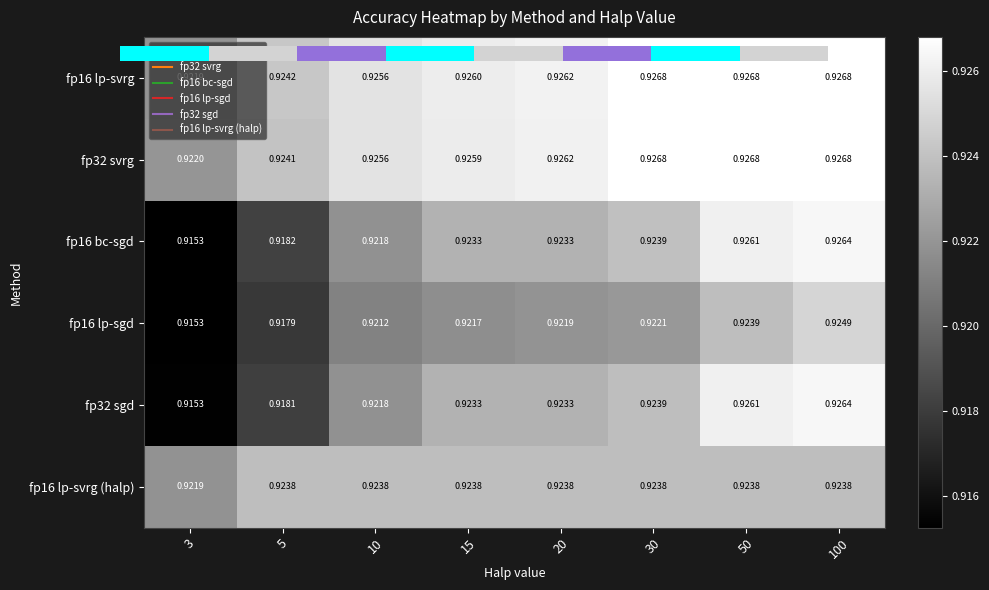

At which label does fp16 lp-svrg reach its minimum?

3